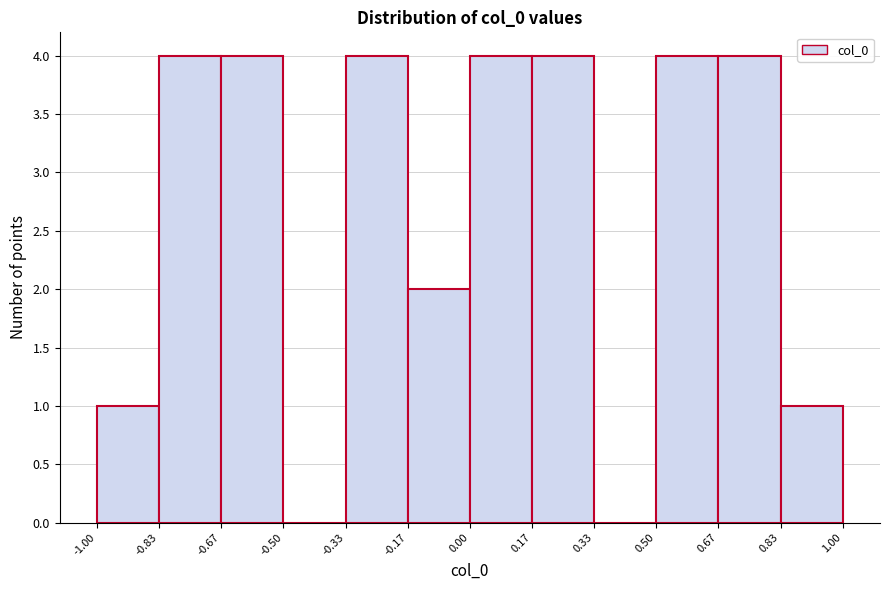

How tall is the bar that spans -0.83 to -0.67 on the x-axis? The values are not printed on the chart, so give them approximately, as read against the axis.

4